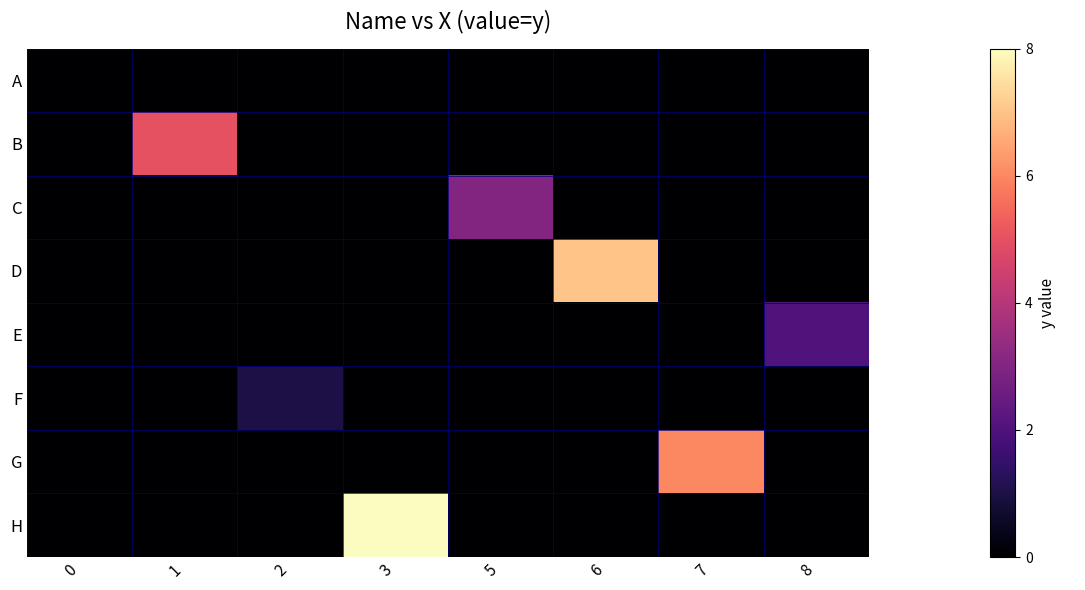

How many categories are shown in the chart?

8